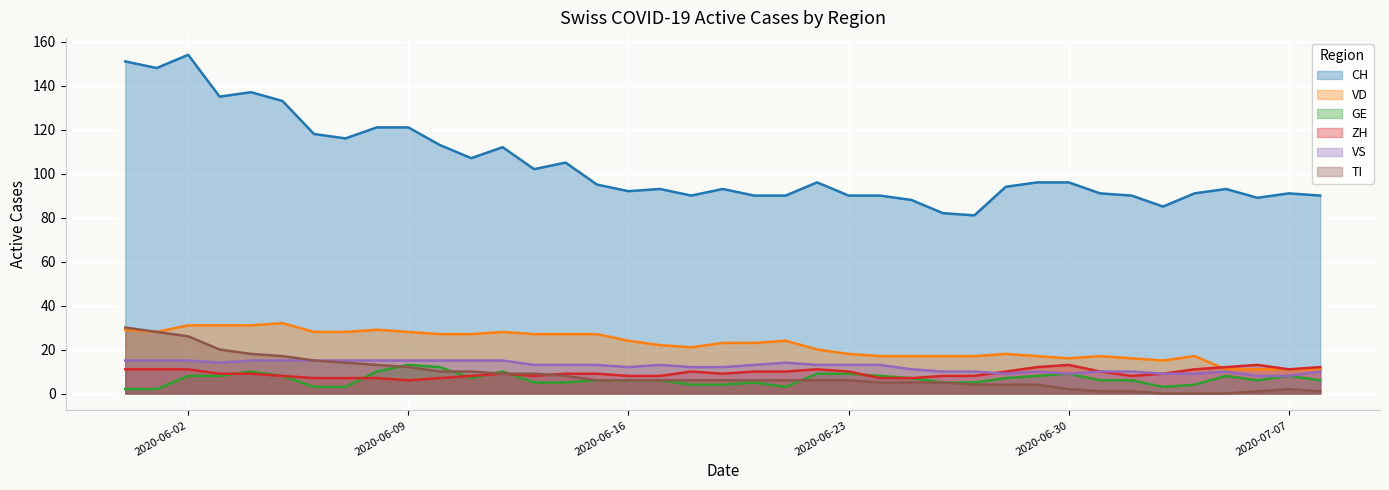

True or false: CH and ZH cross at least once.

False